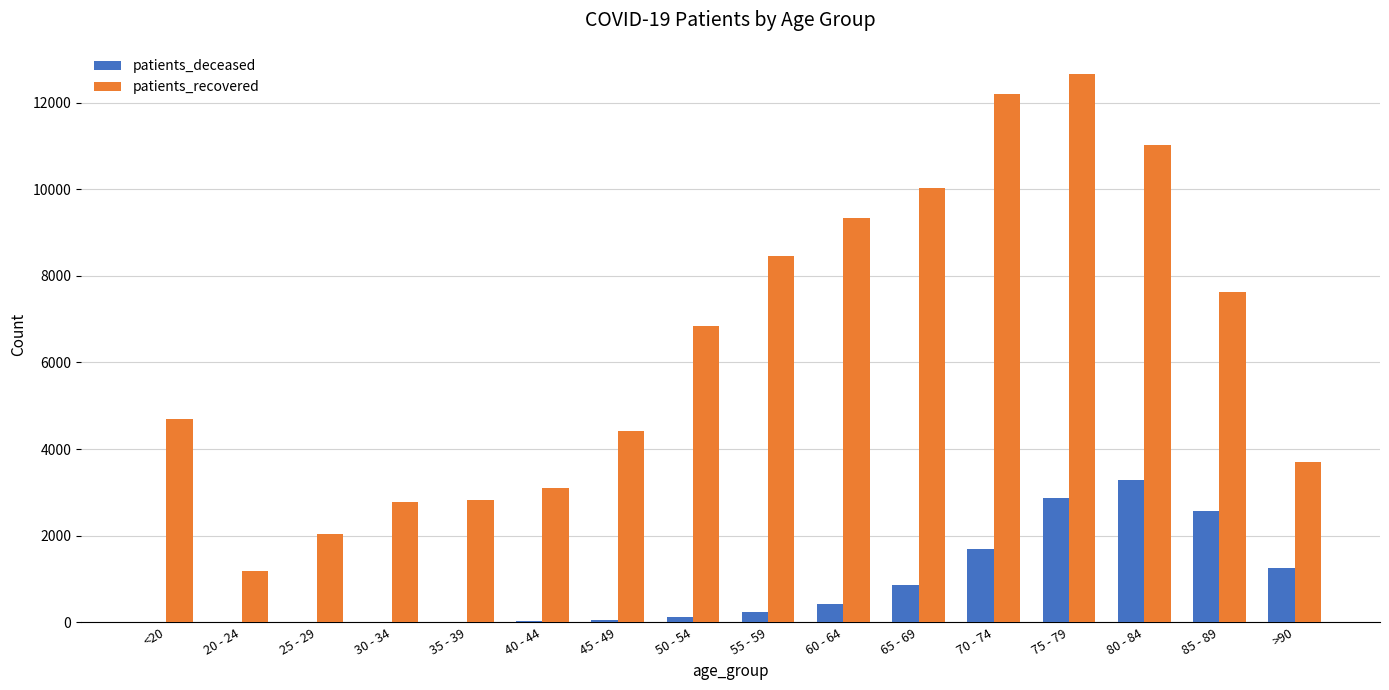

The value of patients_deceased at >90 is 1244. True or false?

True